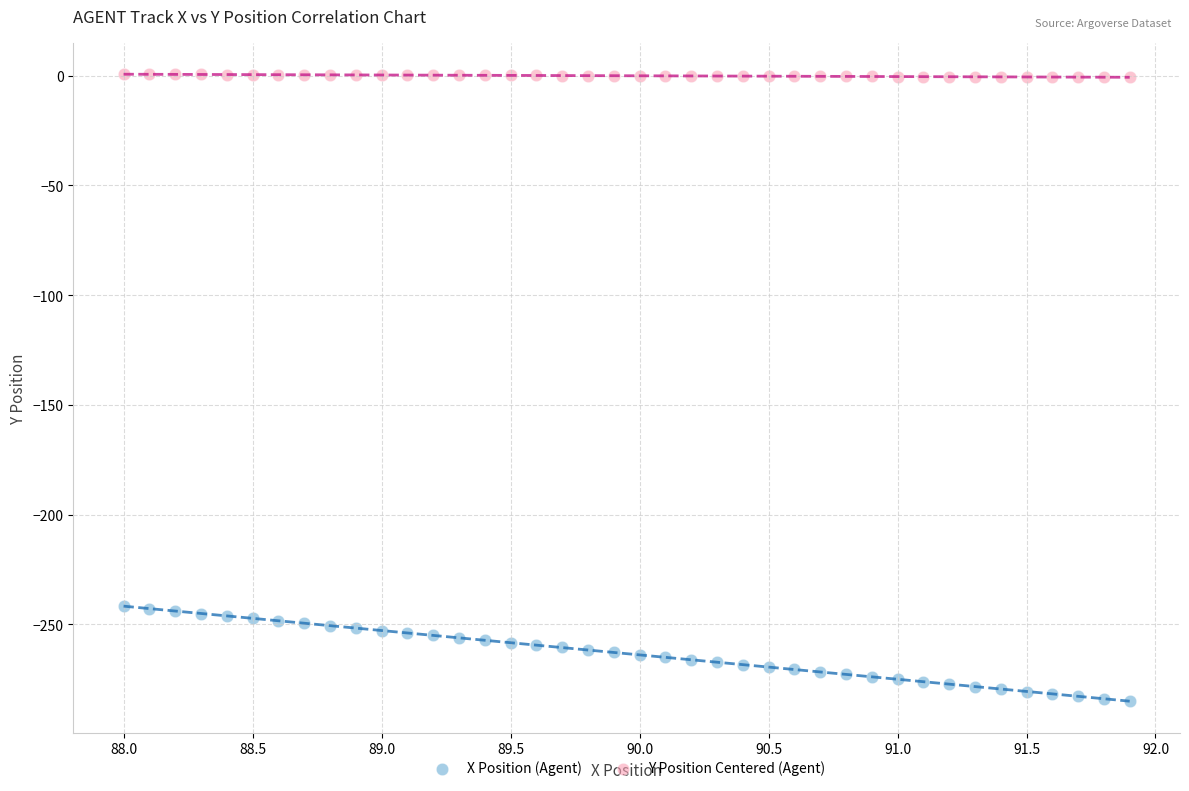

Which series reaches the maximum Y coordinate?

Y Position Centered (Agent)